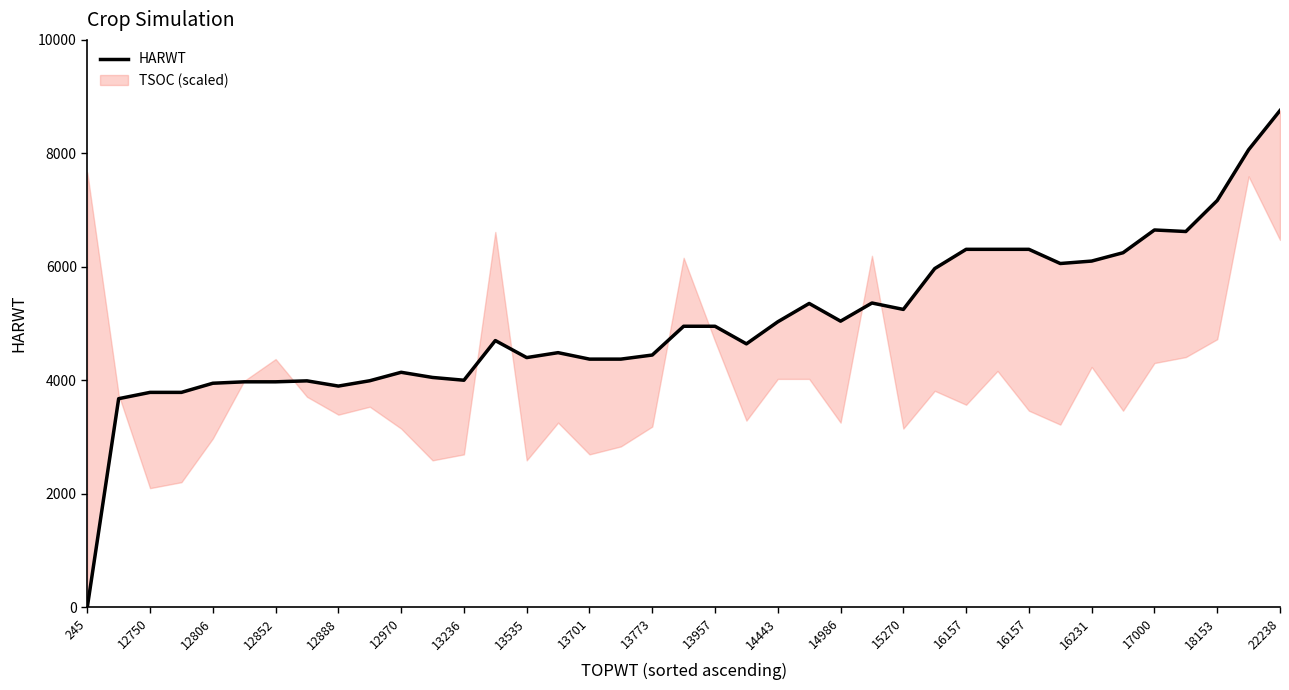

Reading right to left, transcribe all the data shown in this chart.

8755	8064	7169	6623	6650	6249	6102	6059	6309	6309	6309	5970	5250	5363	5043	5355	5032	4643	4953	4953	4446	4374	4374	4488	4401	4701	4002	4051	4142	3993	3899	3991	3974	3974	3949	3788	3788	3677	0